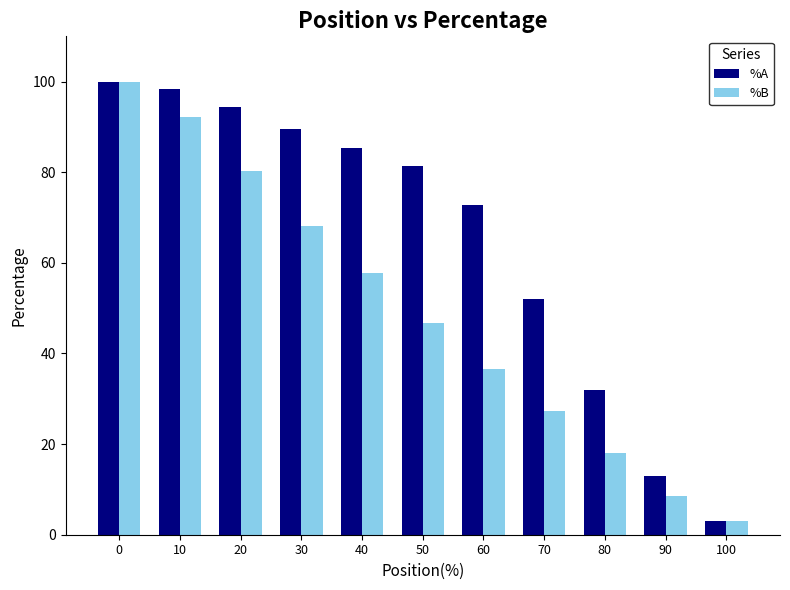

How many data points does each series have?

11